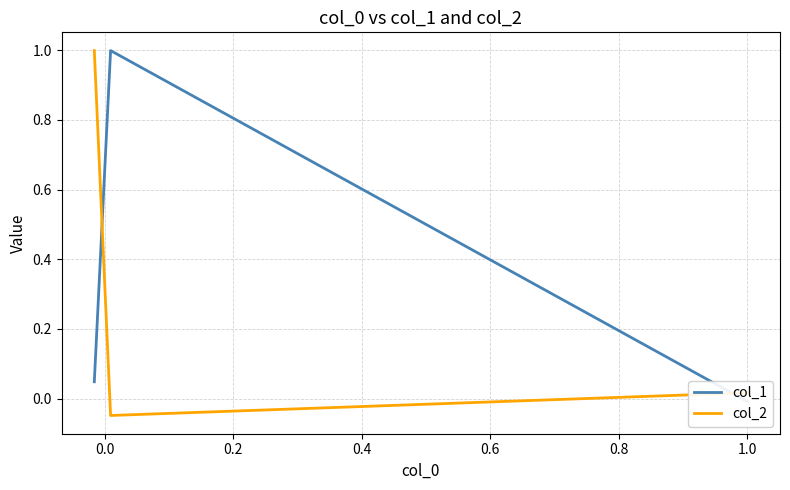

Between 0.0 and 0.2, which series saw the biggest shift?

col_2